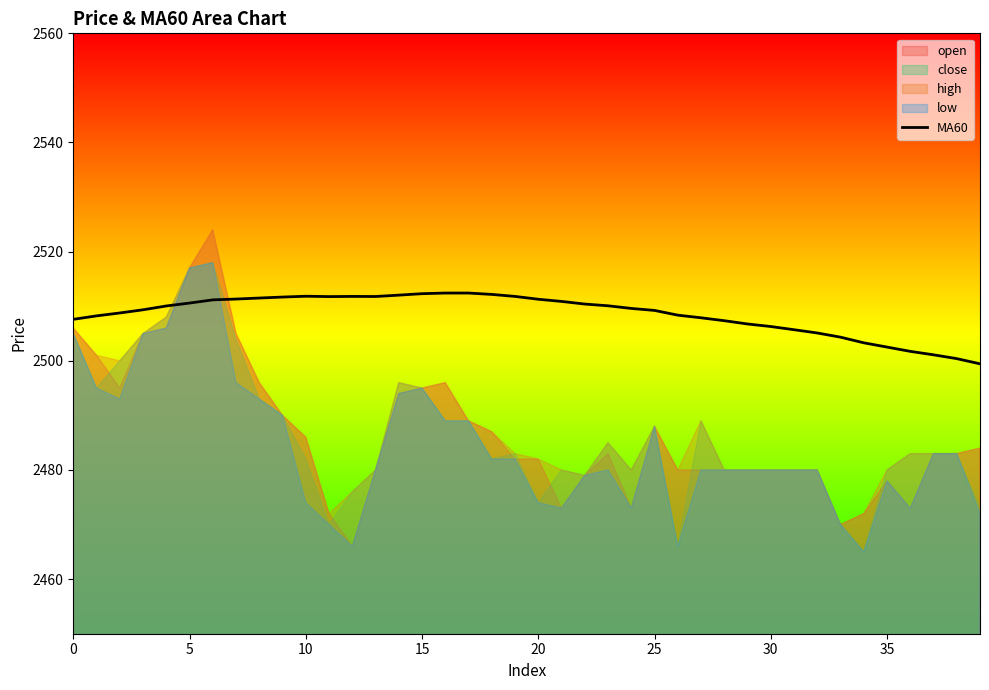

Between 34 and 35, which is larger?

34